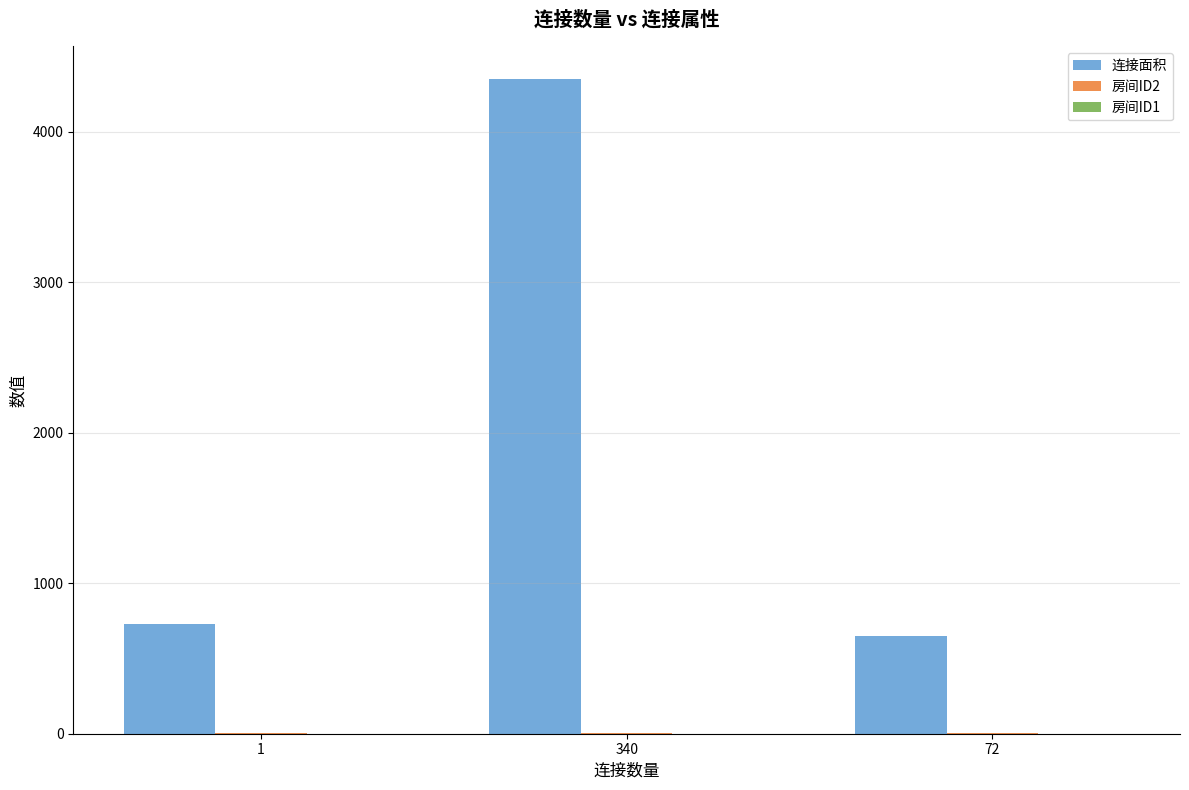

True or false: 连接面积 has a value of 1172 at 1.

False